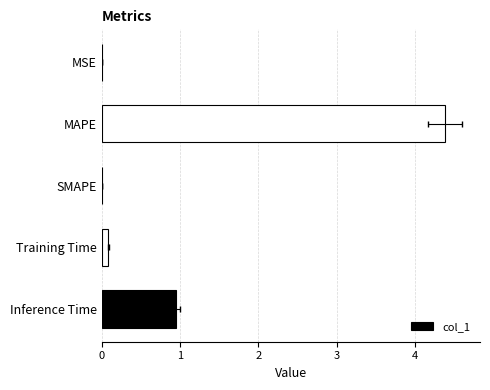

How many categories are shown in the chart?

5